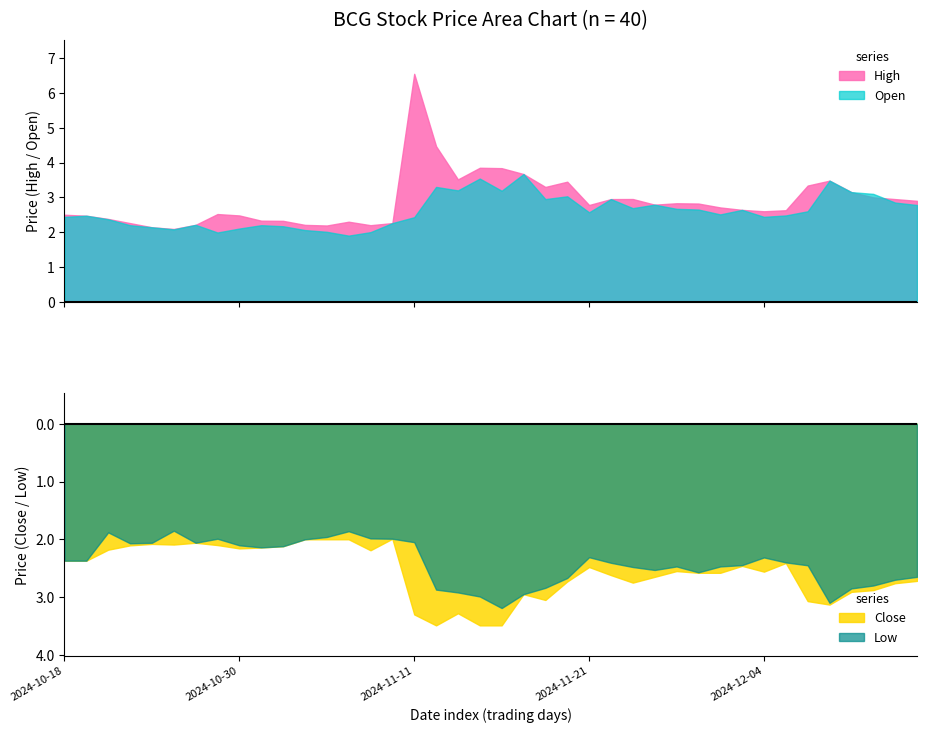

How many distinct data groups are displayed?

4